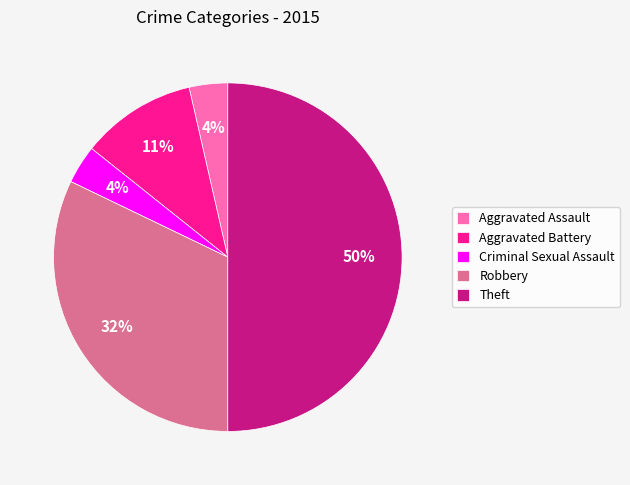

To the nearest percent, what percentage of the pie is Theft?

50%